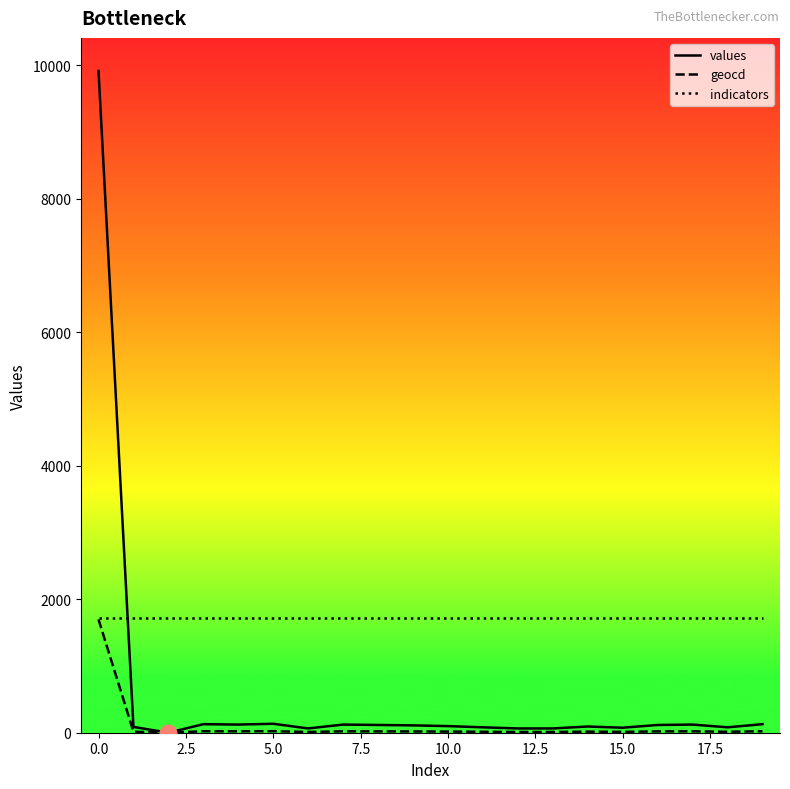

How many positive values does the values series have?

19